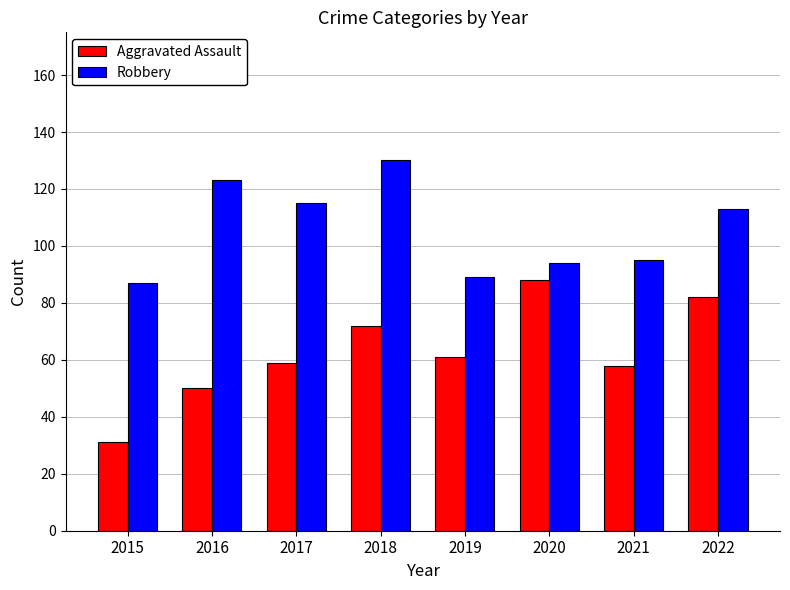

Between 2017 and 2019, which series saw the biggest shift?

Robbery